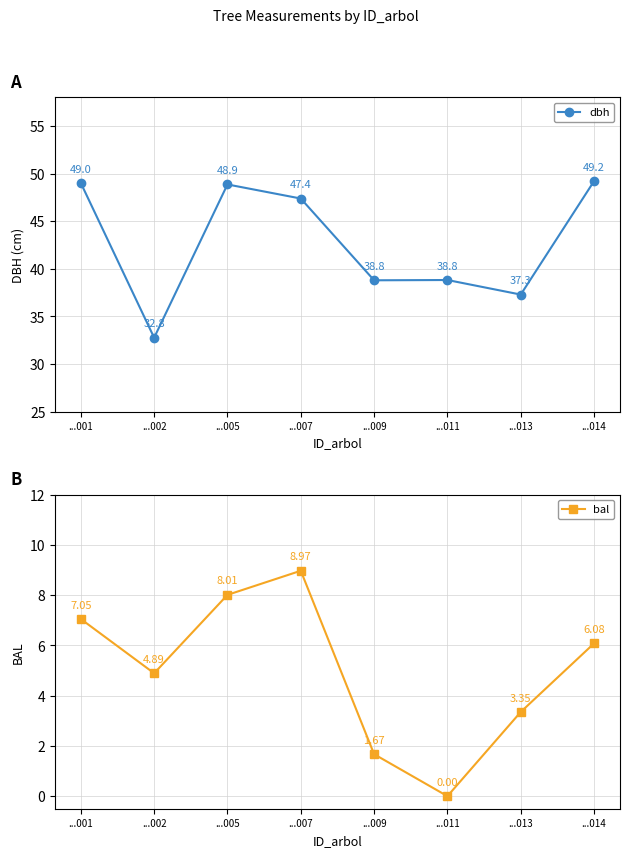

At which category is the sum across all series the highest?

...005